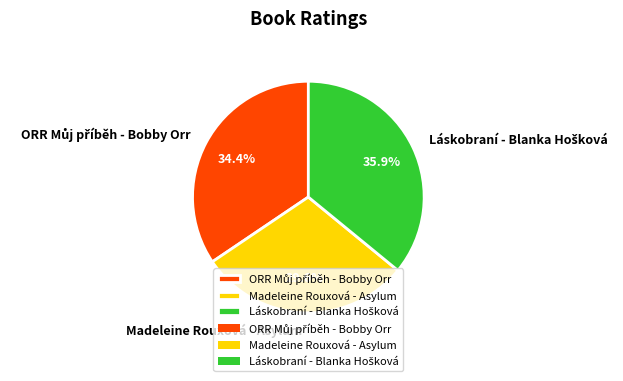

What portion of the pie excludes Madeleine Rouxová - Asylum?

70.4%